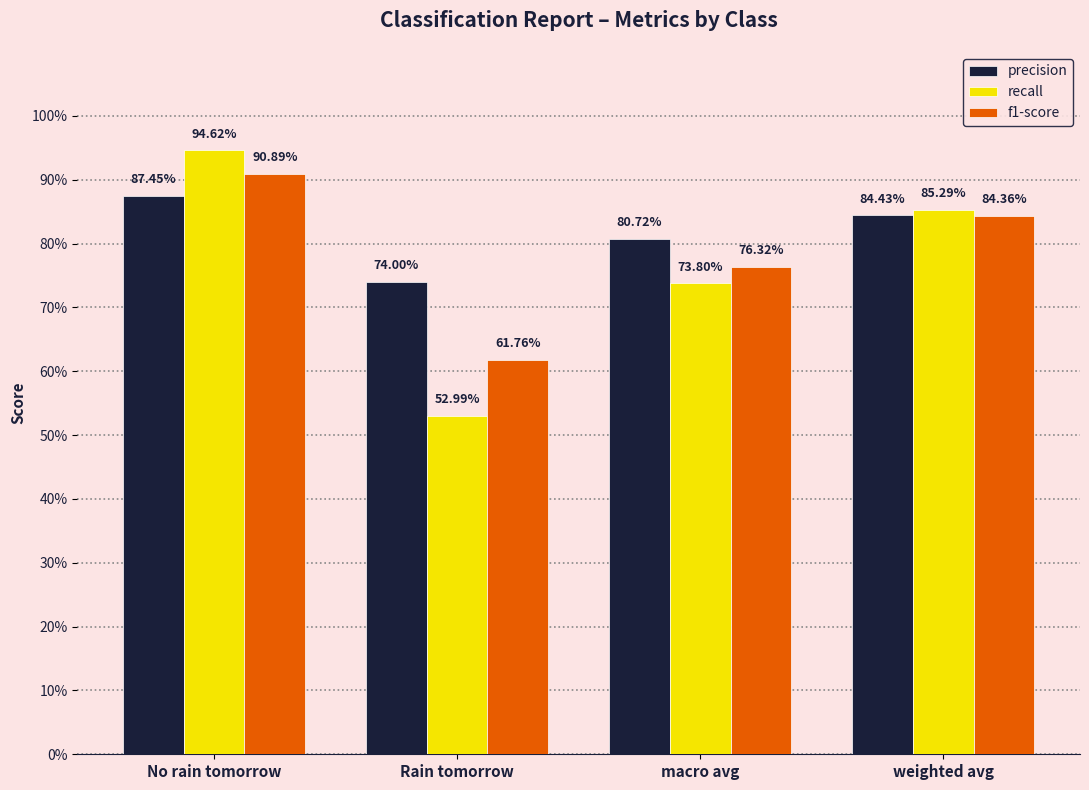

Is it true that f1-score equals 1.6 at No rain tomorrow?

False